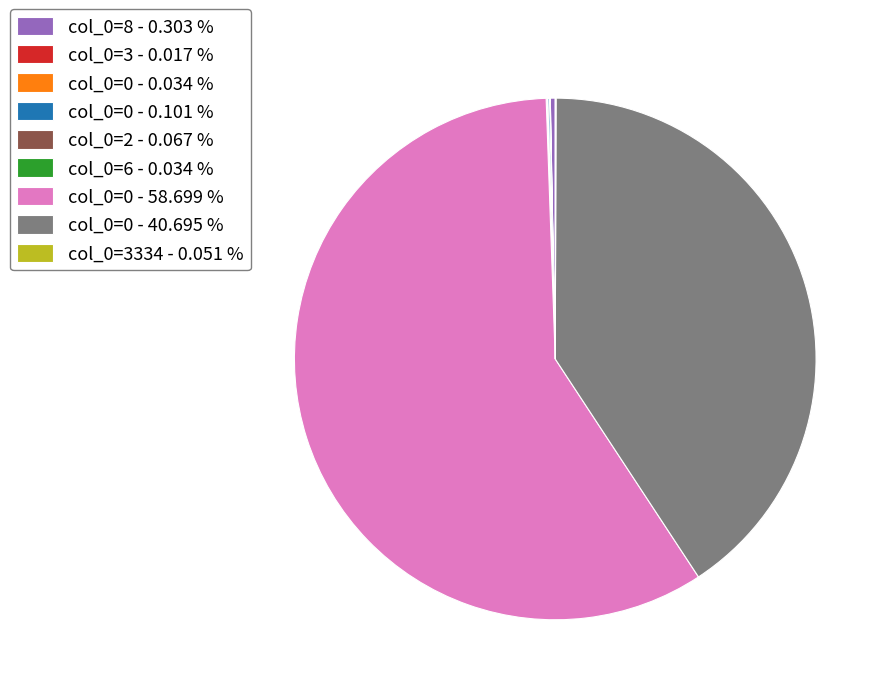

Does col_0=0 - 58.699 % represent more than half of the total?

Yes